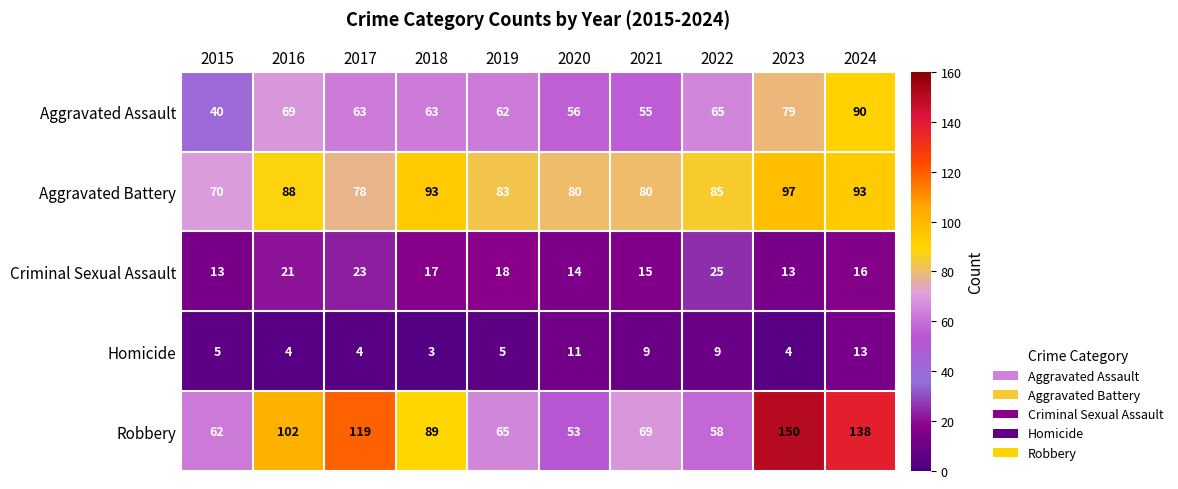

What is the average value of the Criminal Sexual Assault series?

18